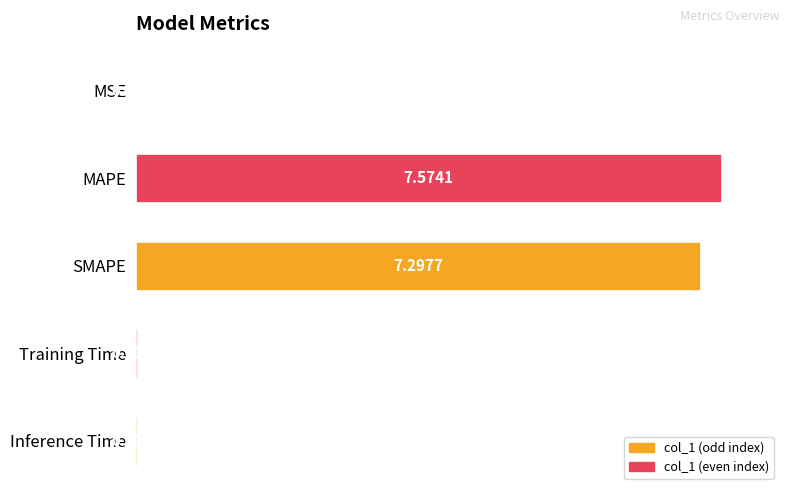

What is the sum of all values?

196.7